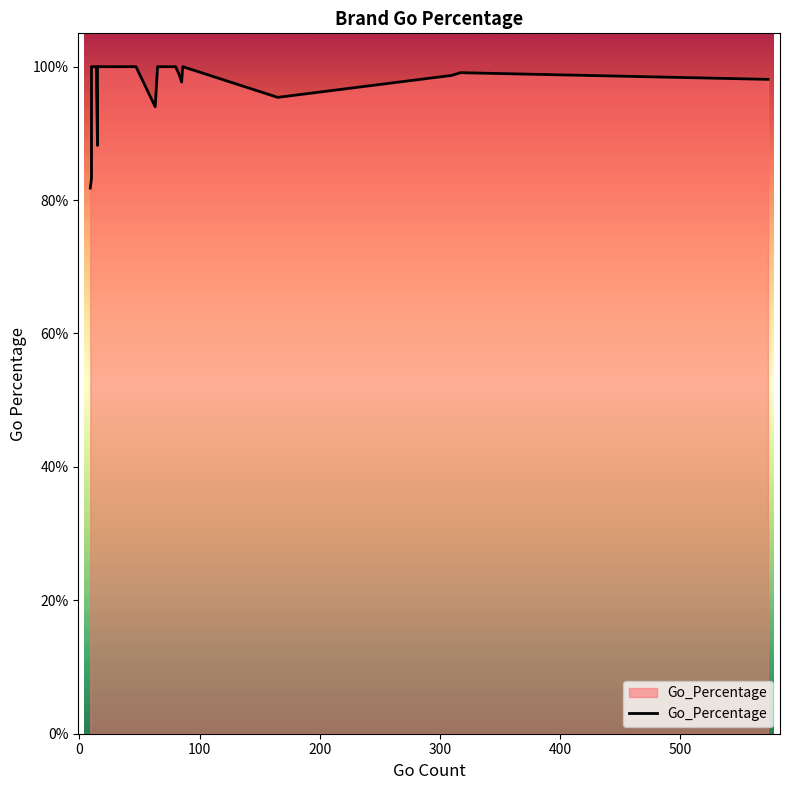

How many interior local valleys (lower than both neighbors) does the data have?

4